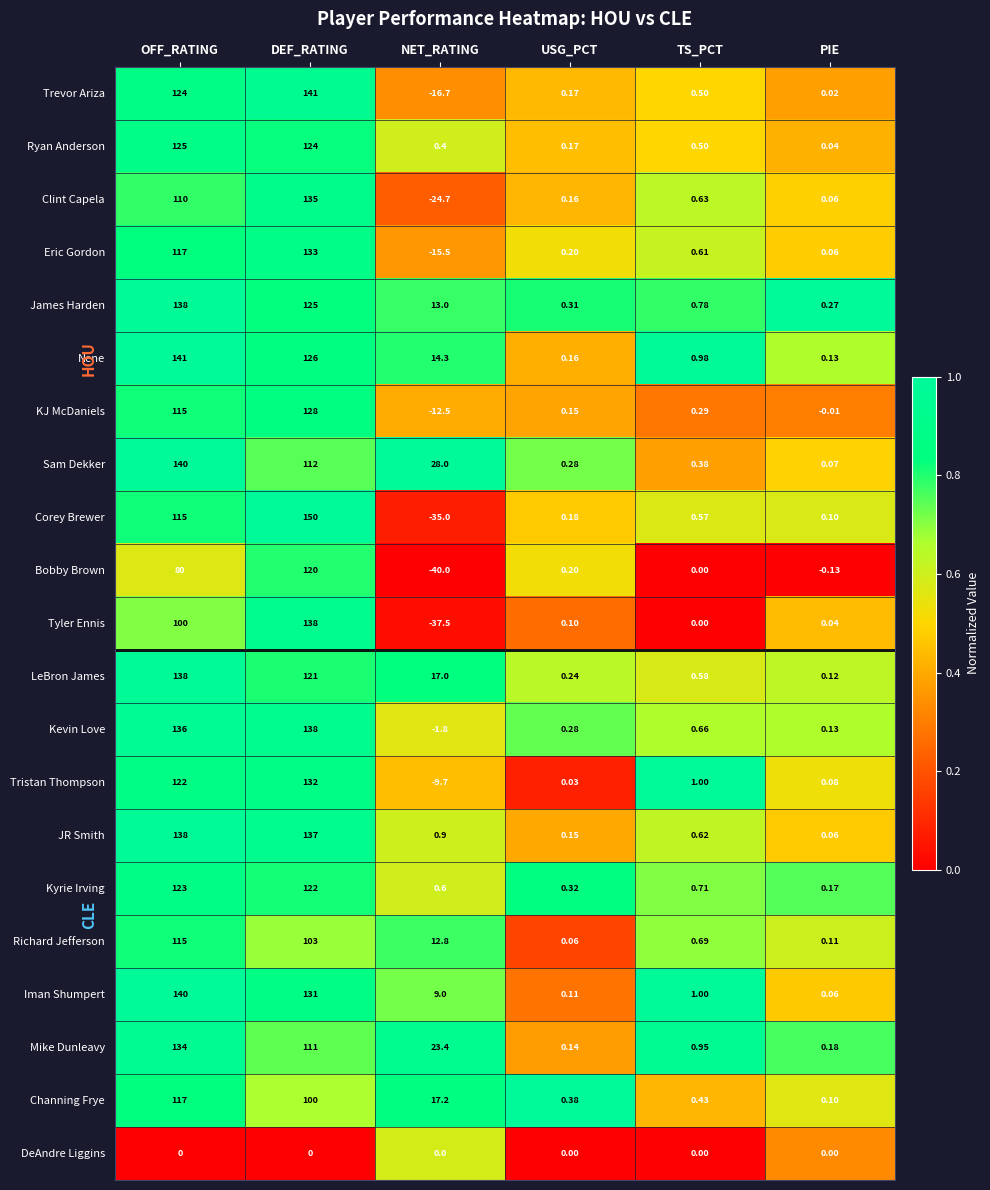

At which category does the chart reach its minimum across all series?

NET_RATING